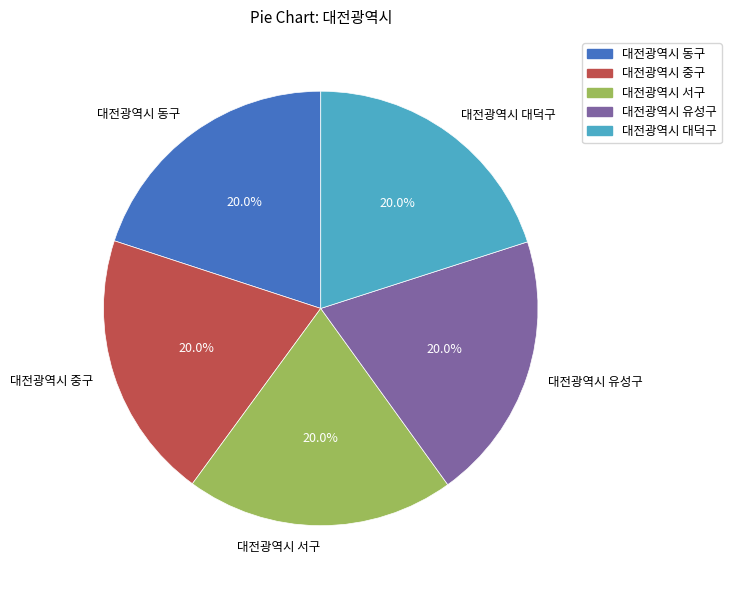

Do 대전광역시 서구 and 대전광역시 동구 together represent more than half of the pie?

No